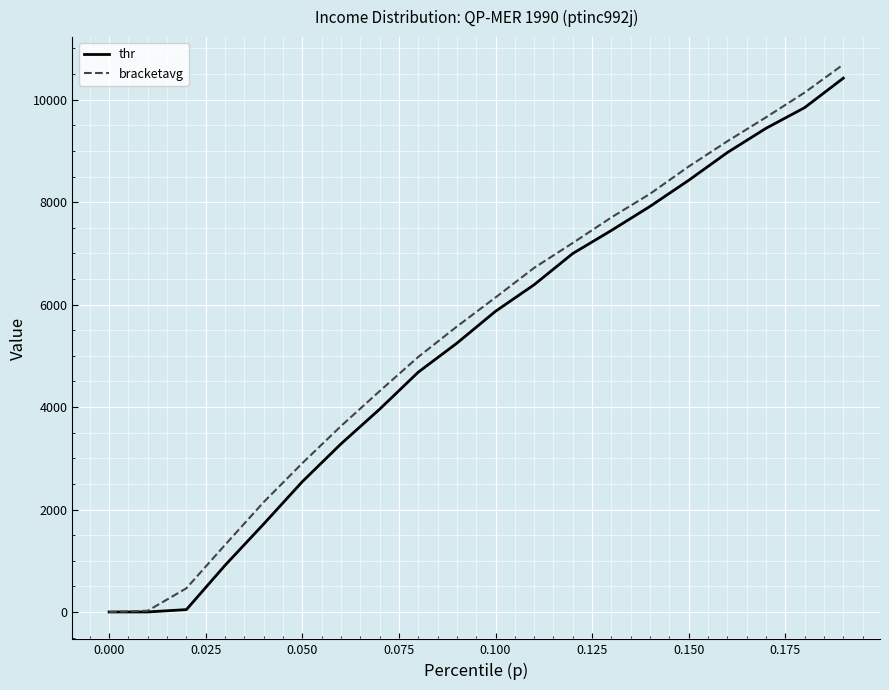

What is the greatest value displayed?

10687.0